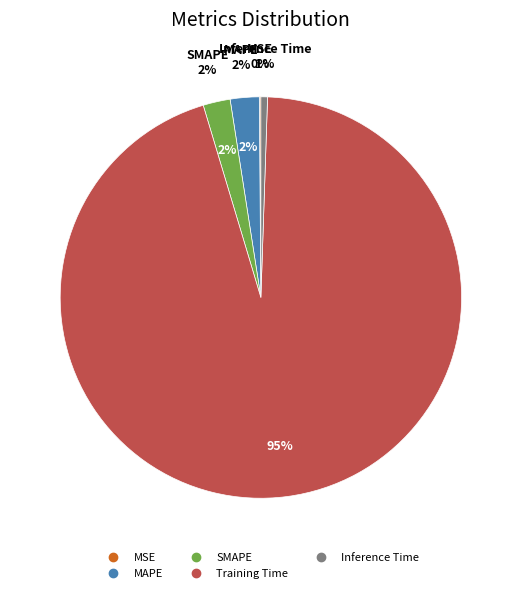

Do Training Time and SMAPE together represent more than half of the pie?

Yes